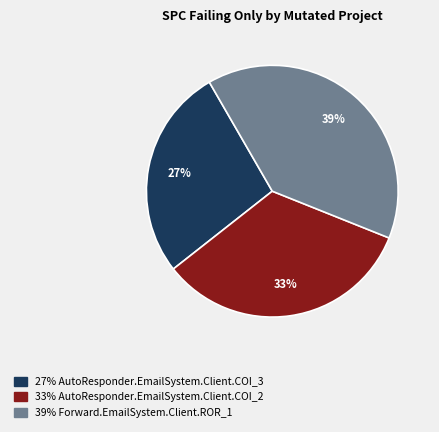

To the nearest percent, what is the average slice percentage?

33%